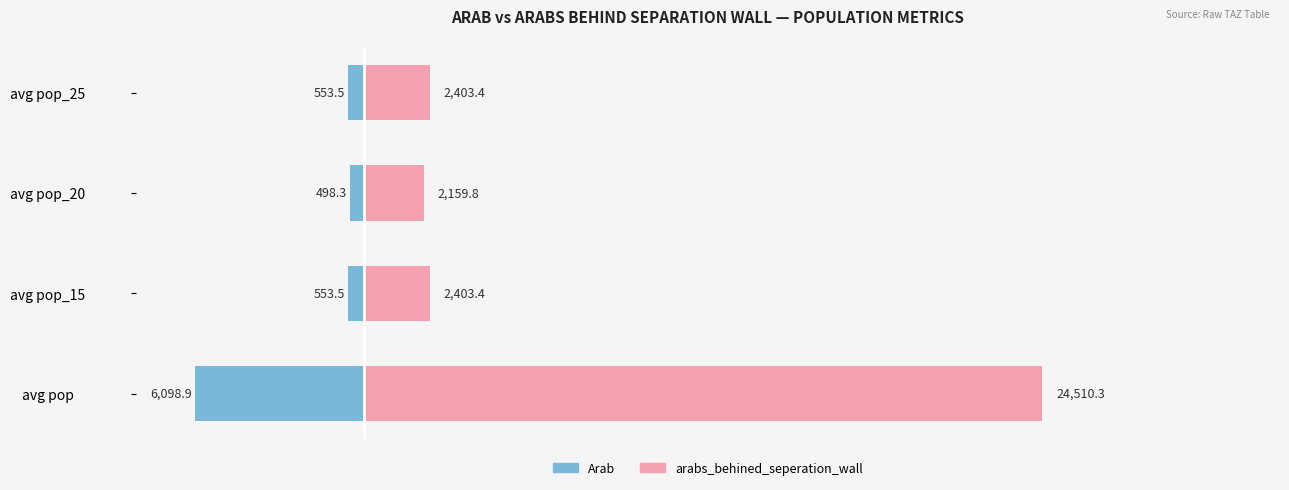

What is the average value of the Arab series?

-1926.1